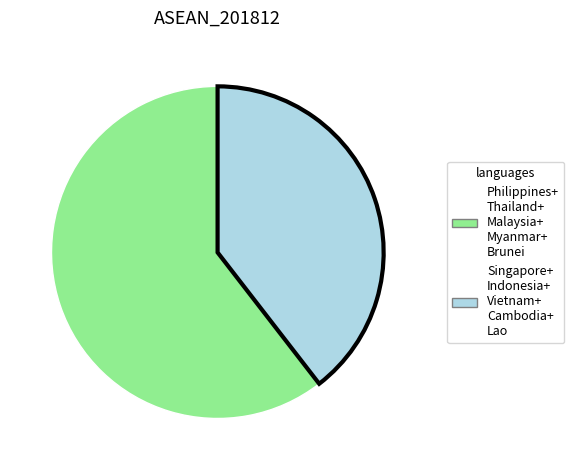

Does any single category account for the majority?

Yes